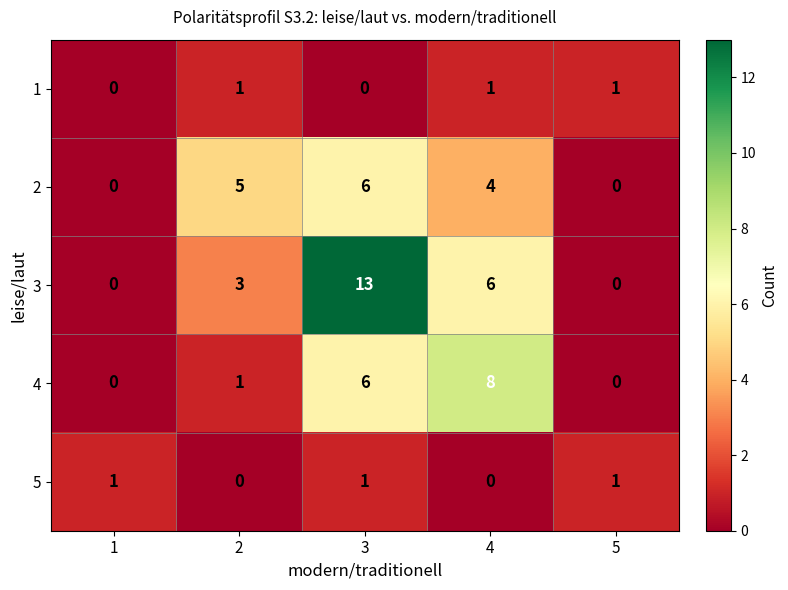

Is it true that 2 equals 5 at 2?

True